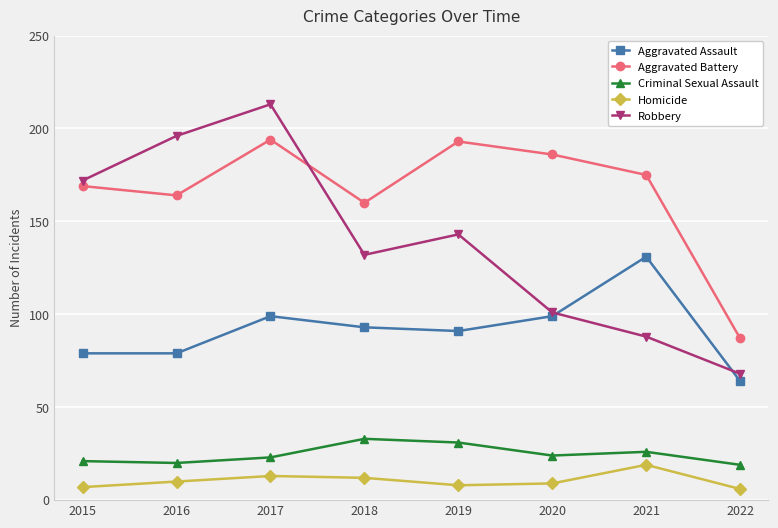

Rank the series by their maximum value, from lowest to highest.

Homicide, Criminal Sexual Assault, Aggravated Assault, Aggravated Battery, Robbery